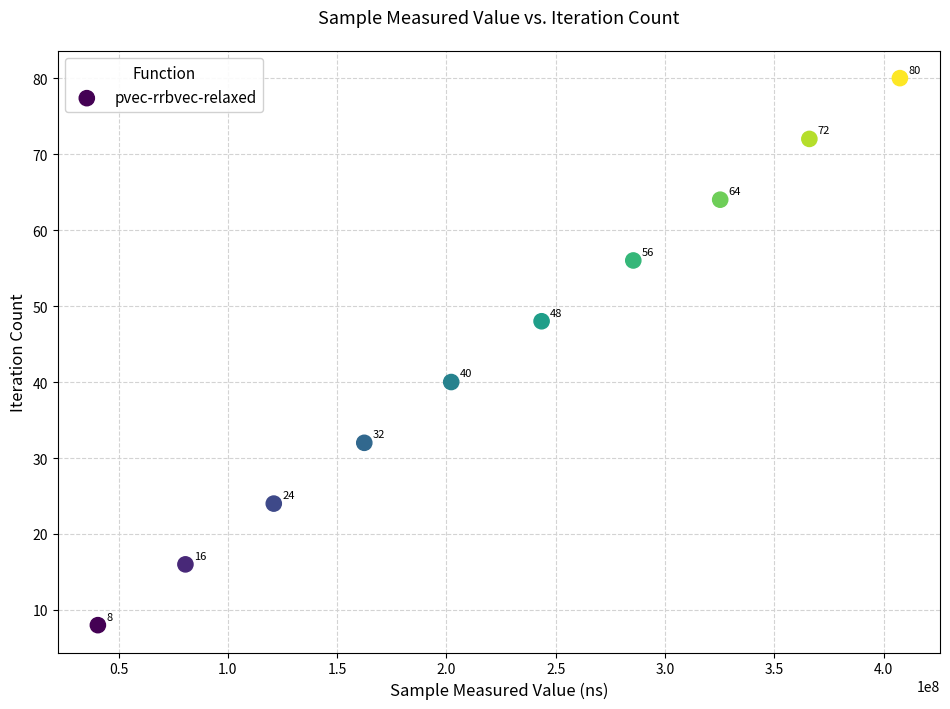

What is the average X value?

223474326